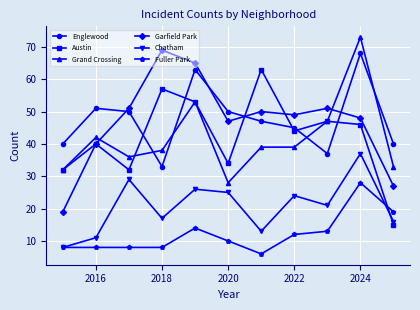

Is this an area chart (filled region under the line)?

No